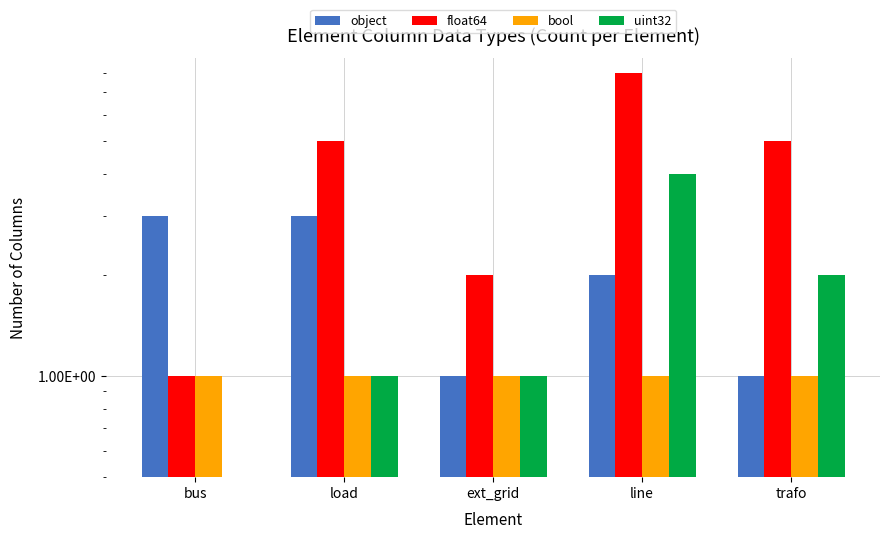

The uint32 series shows 1 at ext_grid. True or false?

True